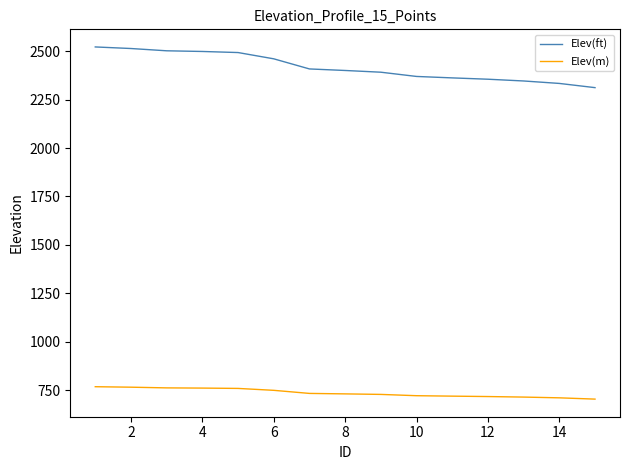

Which series has the widest spread of values?

Elev(ft)